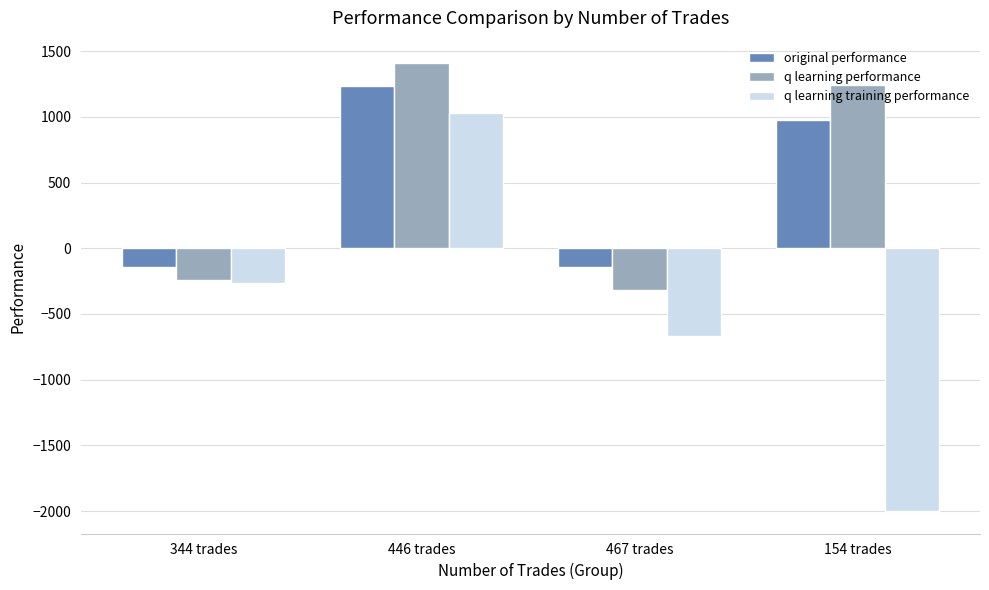

How many values in q learning training performance are above zero?

1